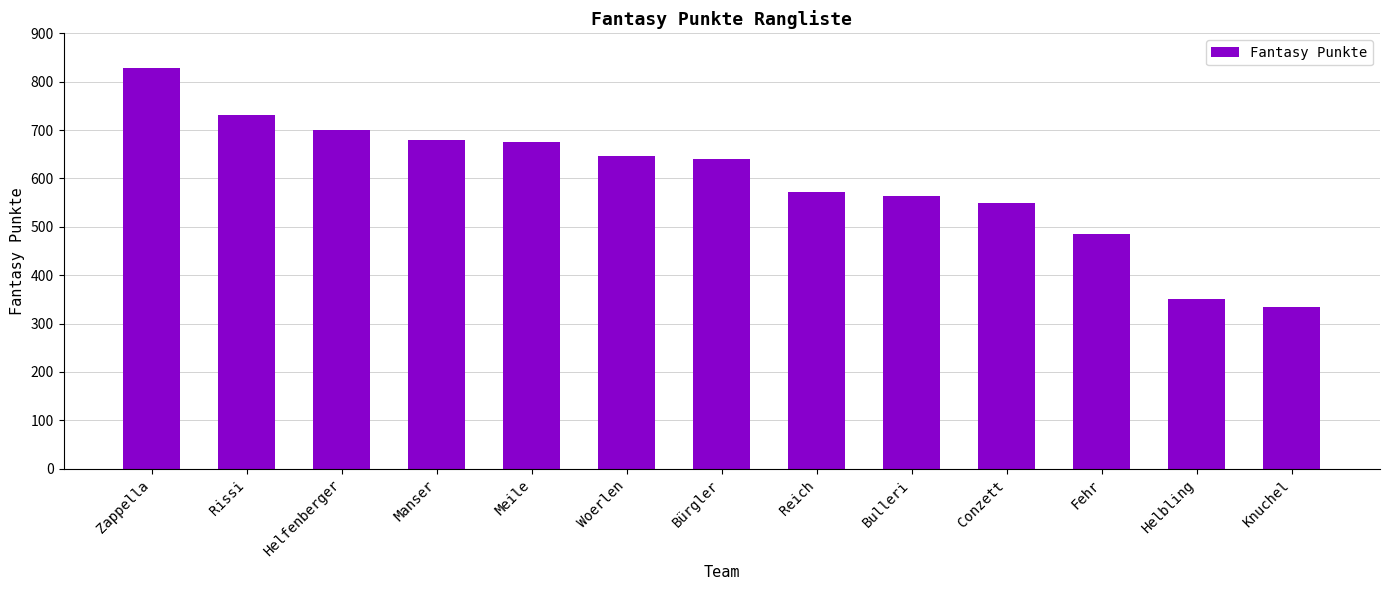

What is the label of the 12th bar from the right?

Rissi